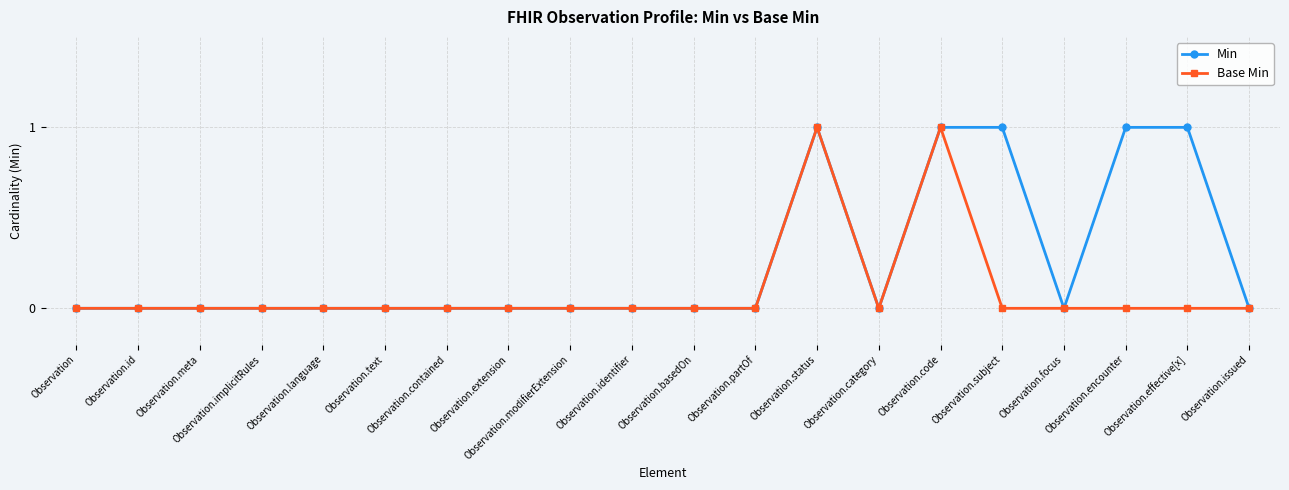

What is the value of the Min point at the 16th from the left?

1